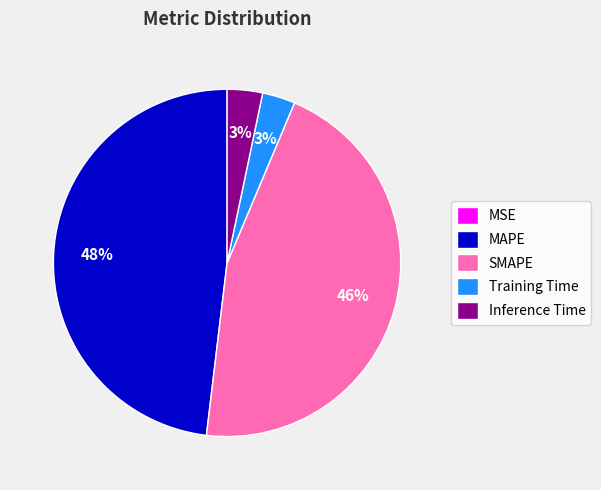

To the nearest percent, what is the combined percentage of MAPE and Inference Time?

51%